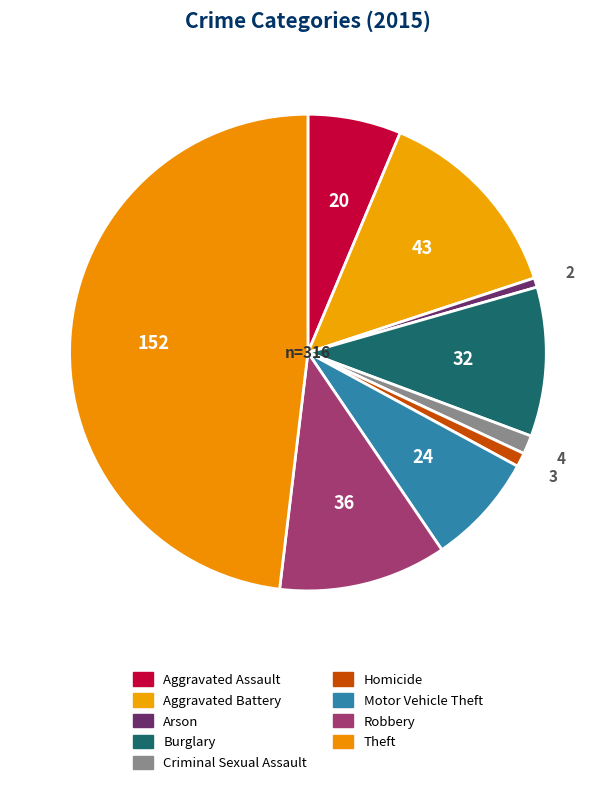

How many segments does this pie chart have?

9